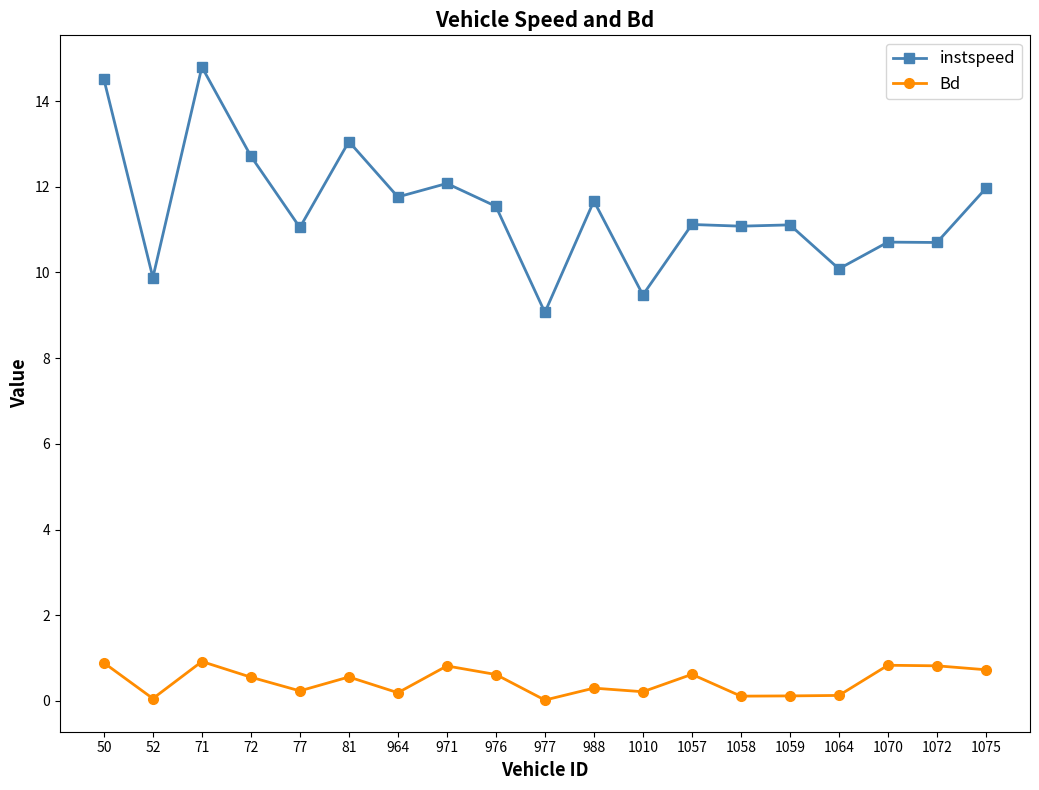

List the series in order of their overall mean, lowest first.

Bd, instspeed